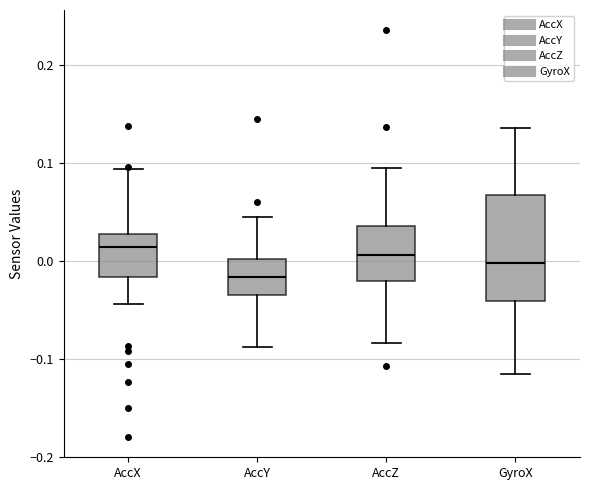

Comparing the boxes themselves (not the whiskers), which one is the tallest?

GyroX